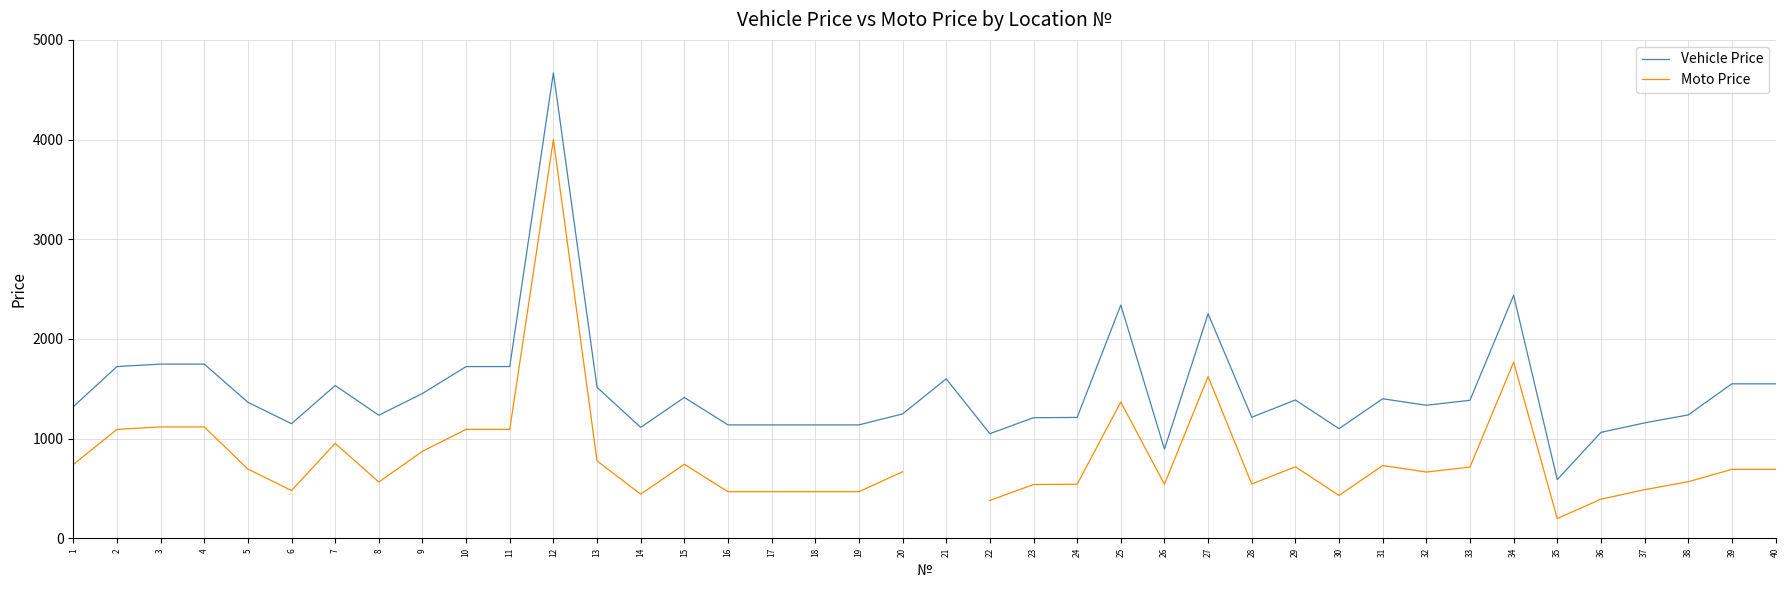

What is the difference between the maximum and minimum values in the Moto Price series?

3801.0